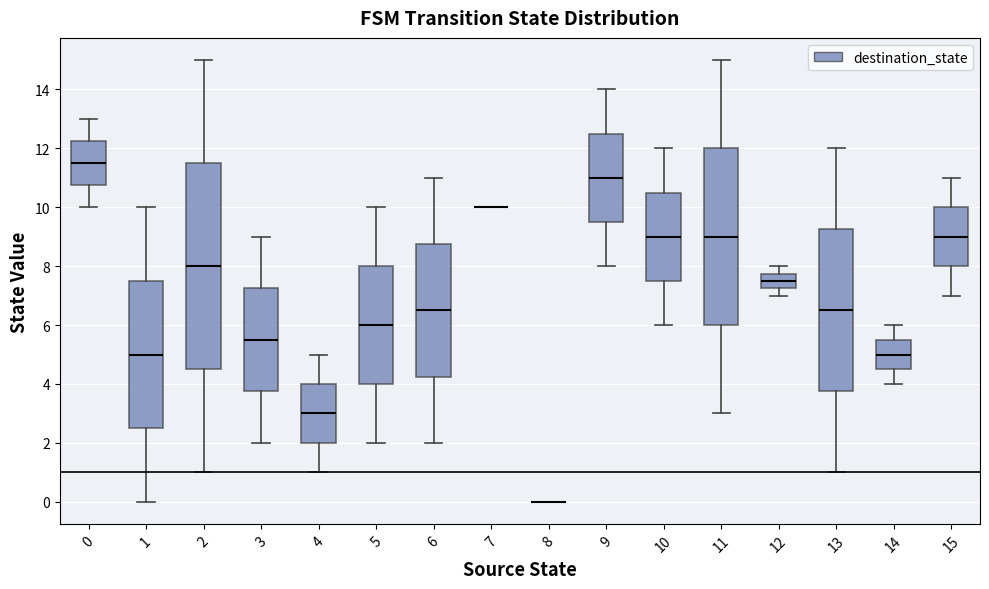

Where does the median line of the box at x = 1 sit on the y-axis? The values are not printed on the chart, so give them approximately, as read against the axis.

5.0